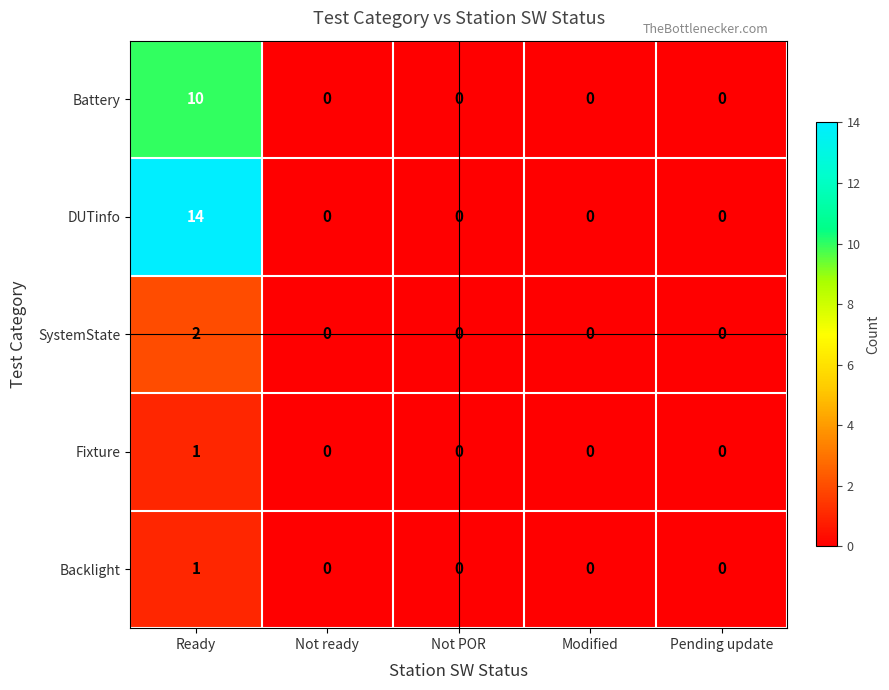

Which series changed the most between Ready and Not ready?

DUTinfo